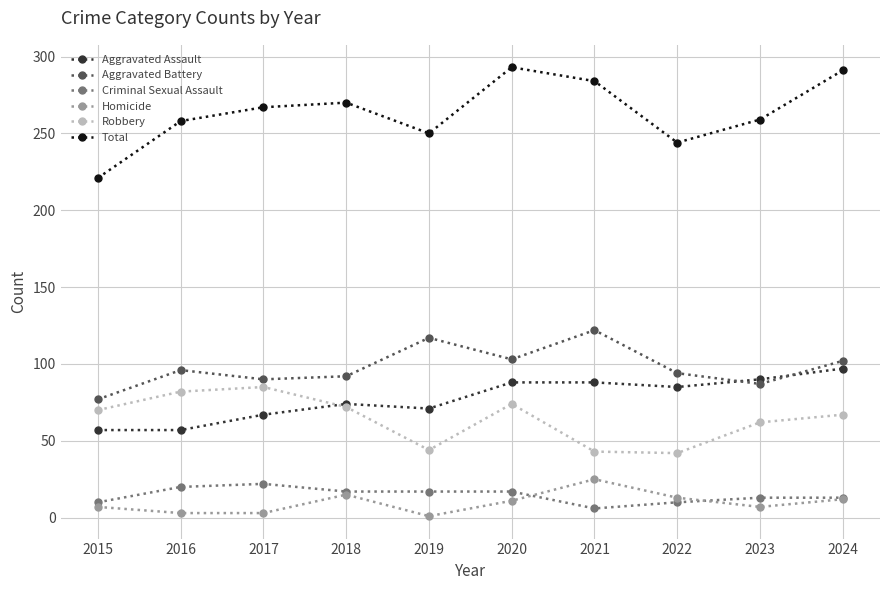

At which label does Total reach its minimum?

2015